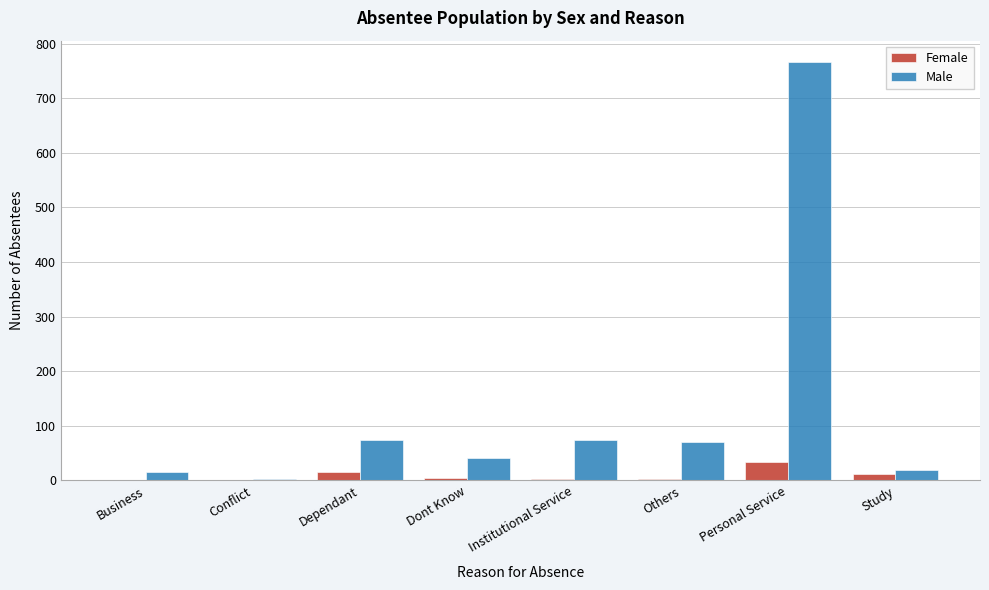

Which series has the largest total across all categories?

Male